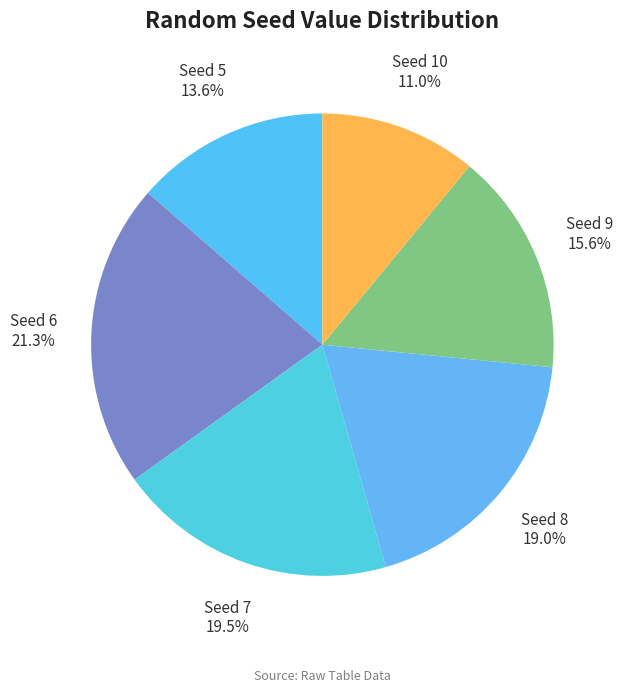

Is there a majority slice in this chart?

No